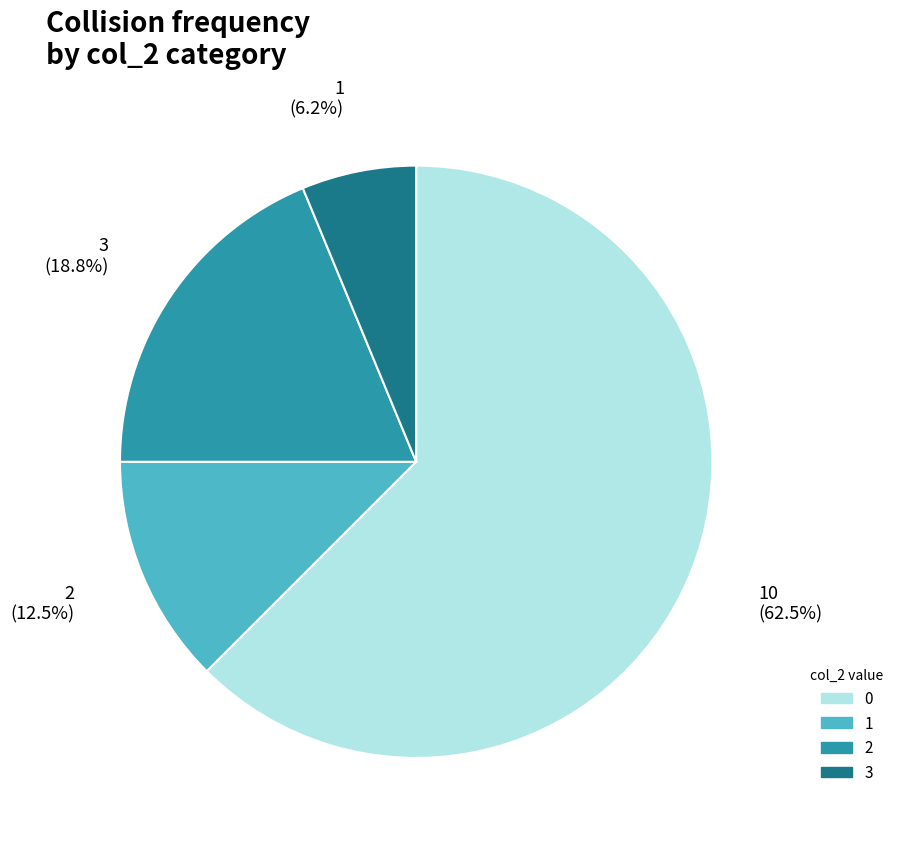

How many segments does this pie chart have?

4